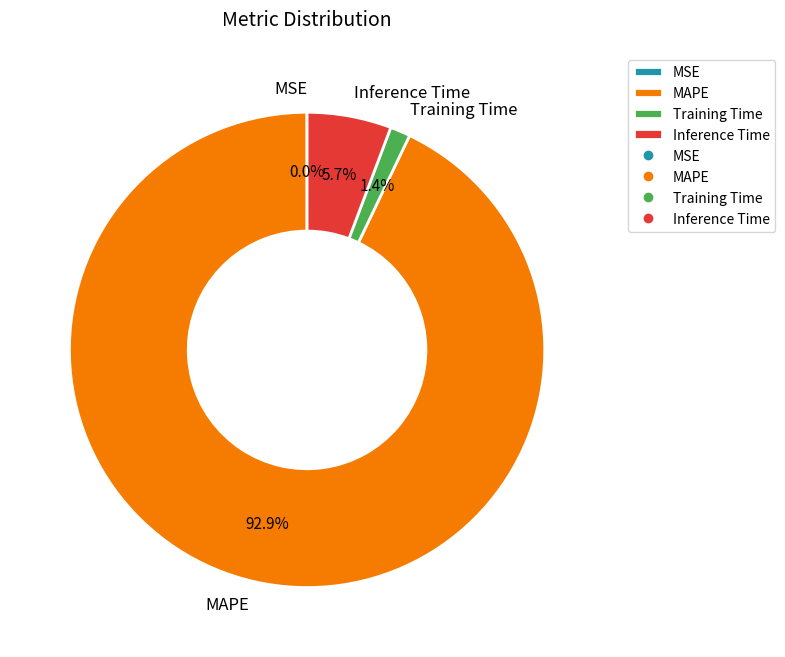

Is it true that Training Time is 10% of the pie?

False